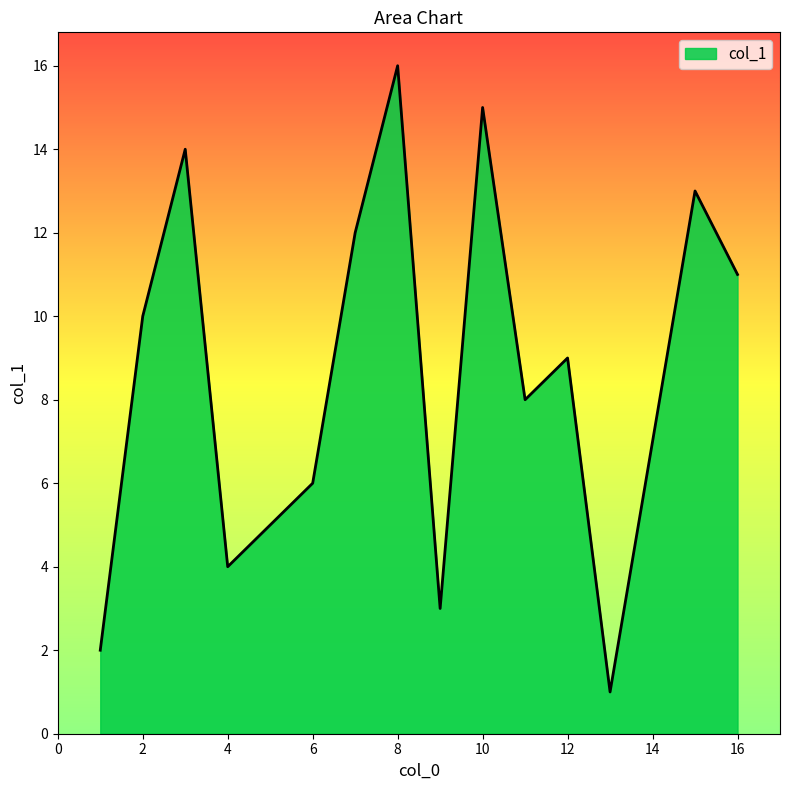

What is the greatest value displayed?

16